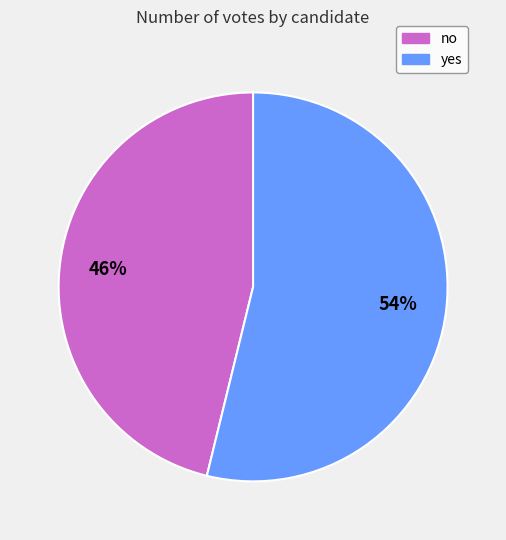

What percentage is the yes slice, to the nearest percent?

54%